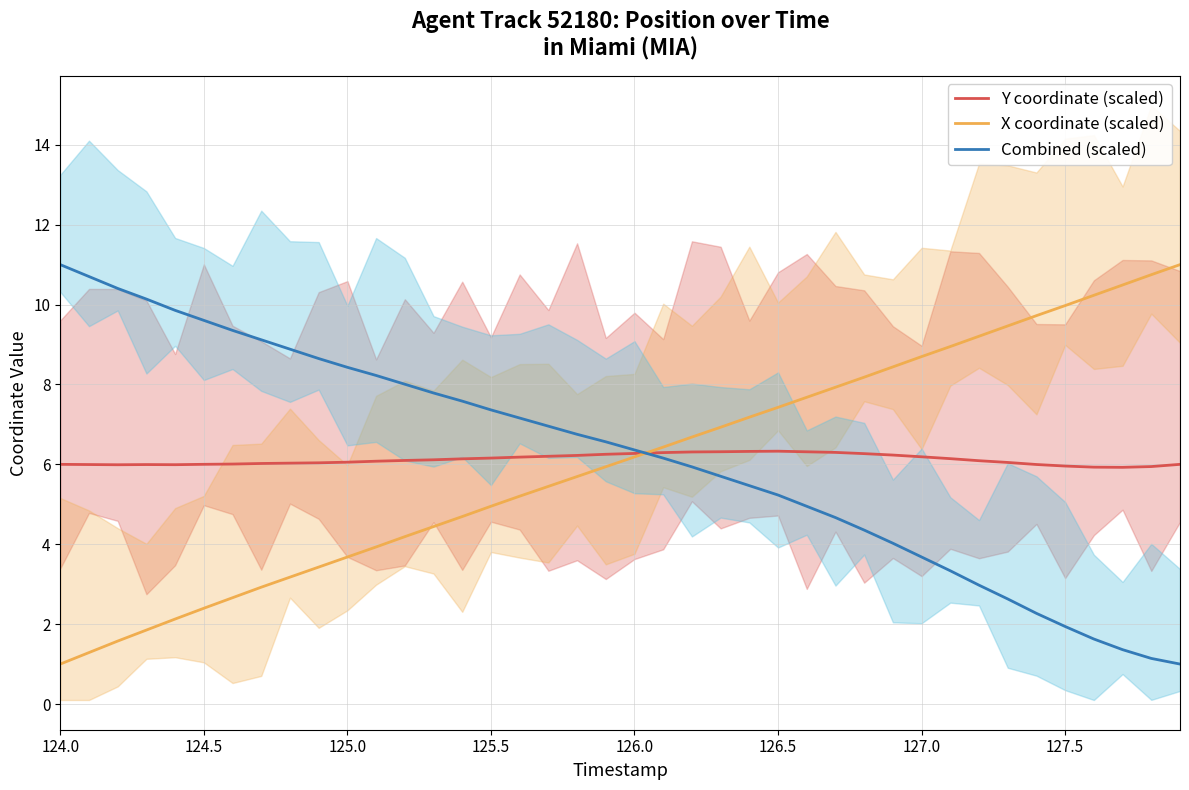

What is the lowest value of the X coordinate (scaled) series?

1.0